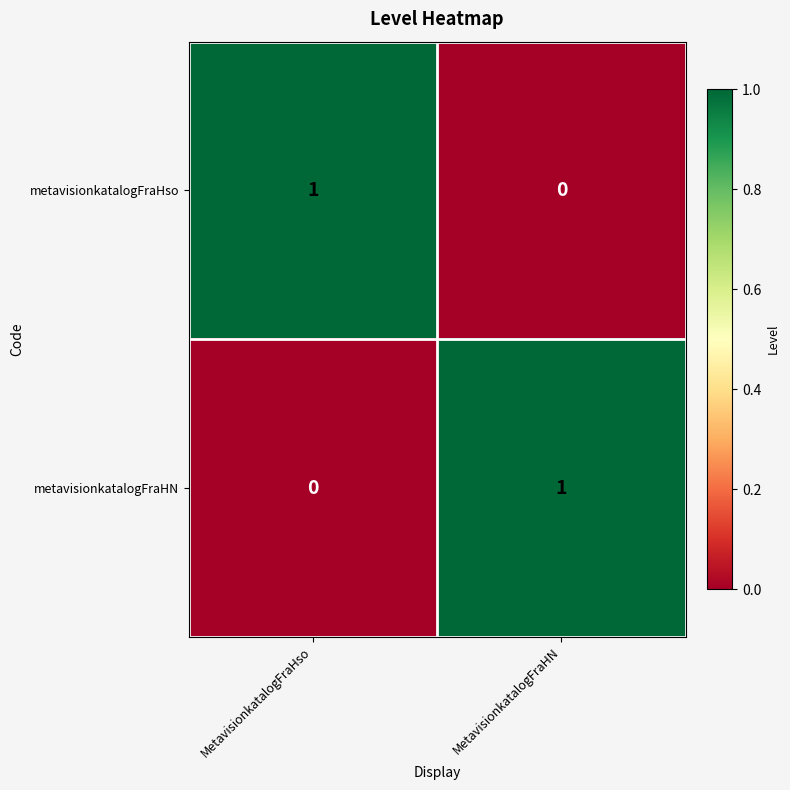

Is the value of metavisionkatalogFraHso at MetavisionkatalogFraHN greater than the value of metavisionkatalogFraHN at MetavisionkatalogFraHN?

No